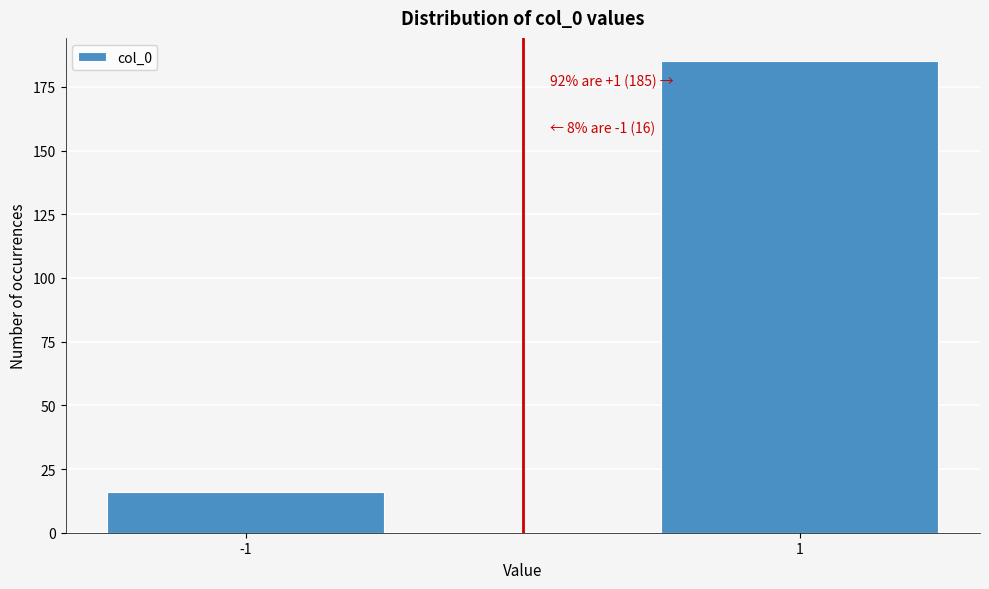

Reading right to left, list all the values displayed in this chart.

185	16